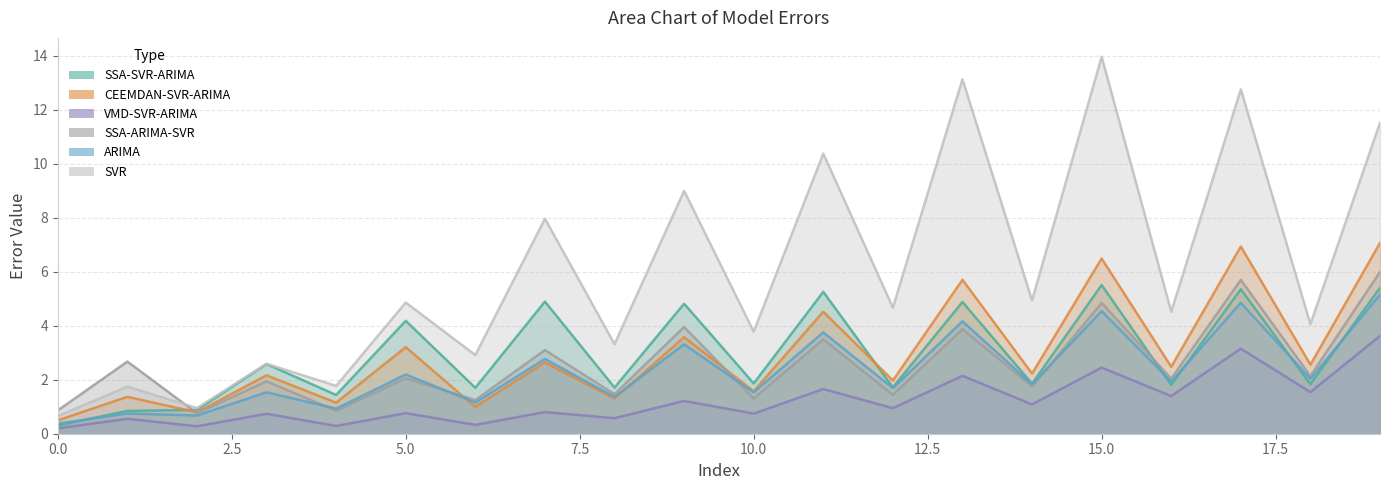

Which series has the widest spread of values?

SVR